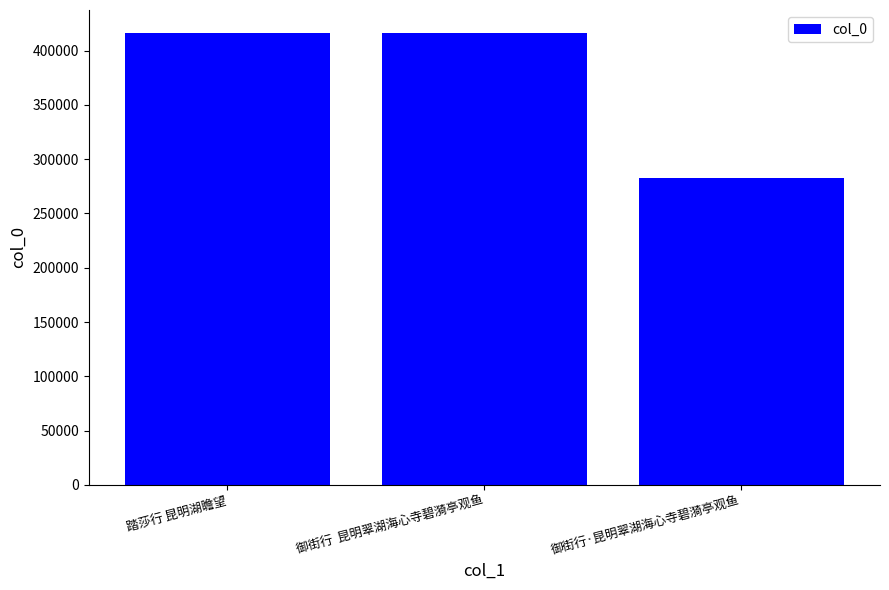

What is the difference between the maximum and minimum values?

134216